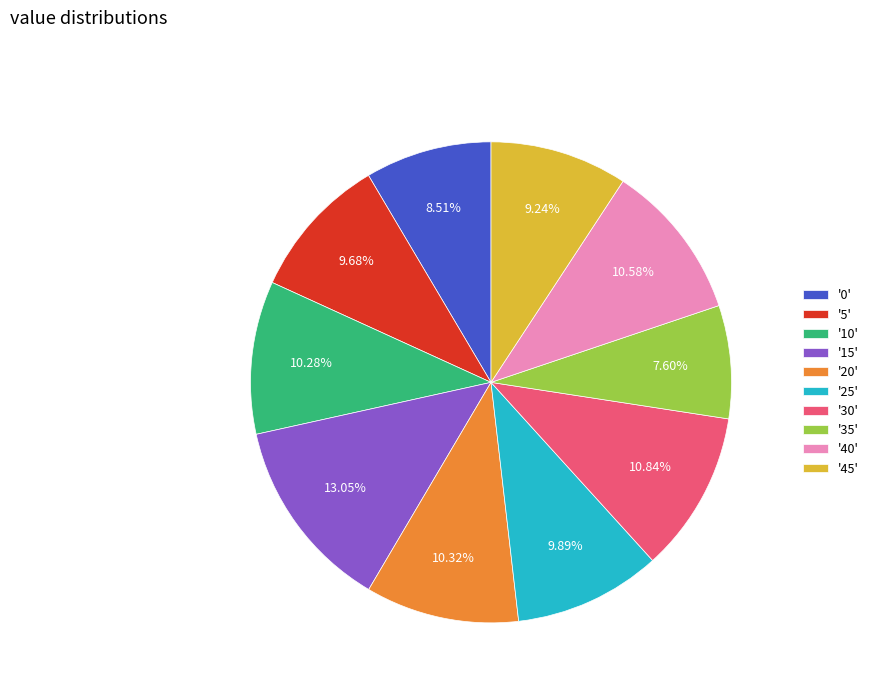

Is there a majority slice in this chart?

No